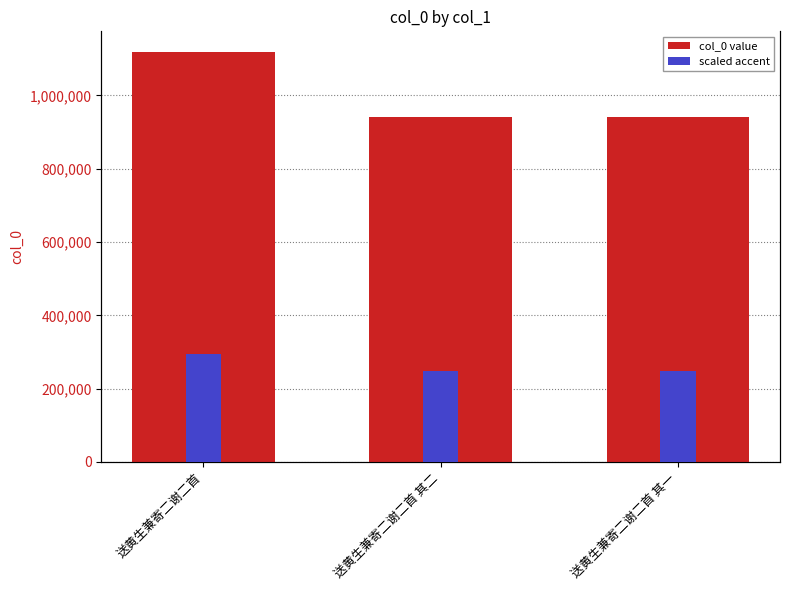

What is the value of the scaled accent bar at the 2nd from the left?

752.1